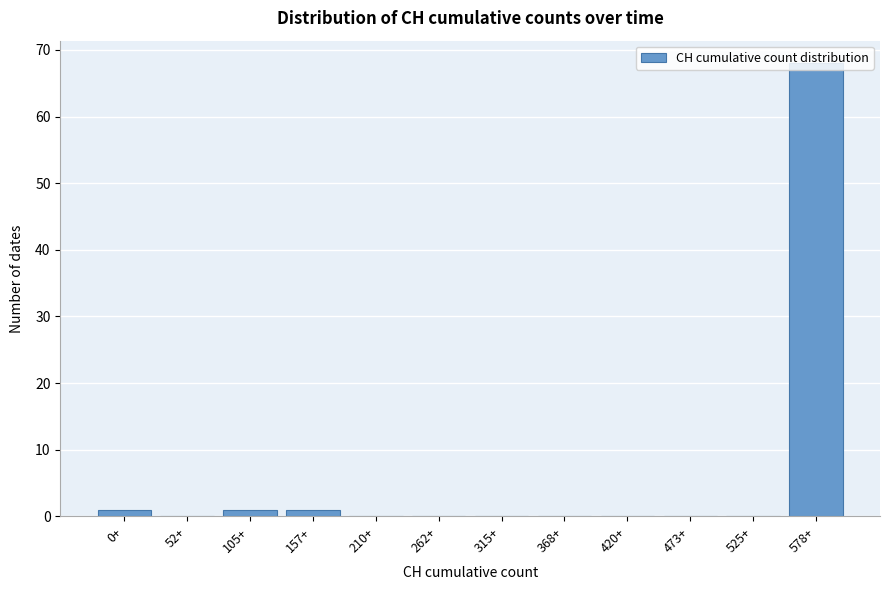

Is it true that the value at 578+ is 68?

True